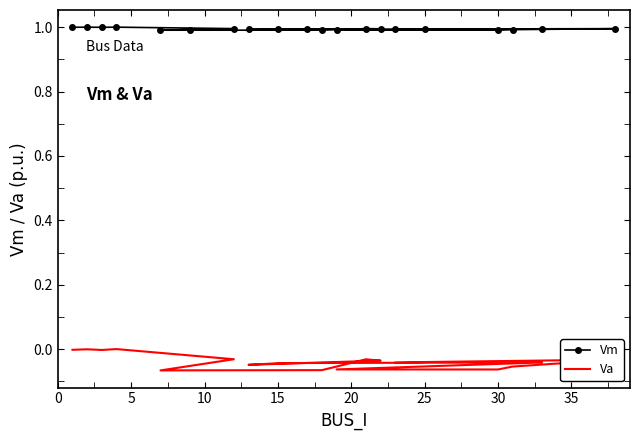

Reading left to right, extract all data points from this chart.

Vm: 1.0	1.0	1.0	1.0	1.0	1.0	1.0	1.0	1.0	1.0	1.0	1.0	1.0	1.0	1.0	1.0	1.0	1.0	1.0	1.0
Va: -0.0	-0.0	-0.0	0.0	-0.0	-0.1	-0.1	-0.1	-0.0	-0.0	-0.0	-0.0	-0.0	-0.0	-0.1	-0.1	-0.1	-0.0	-0.0	-0.0